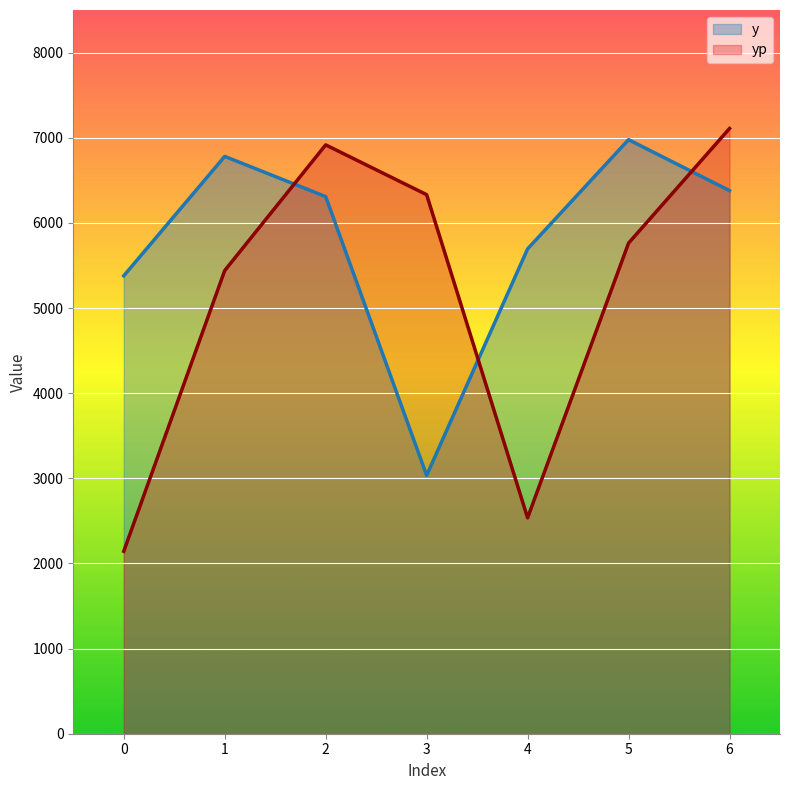

List the series in order of their peak value, lowest first.

y, yp